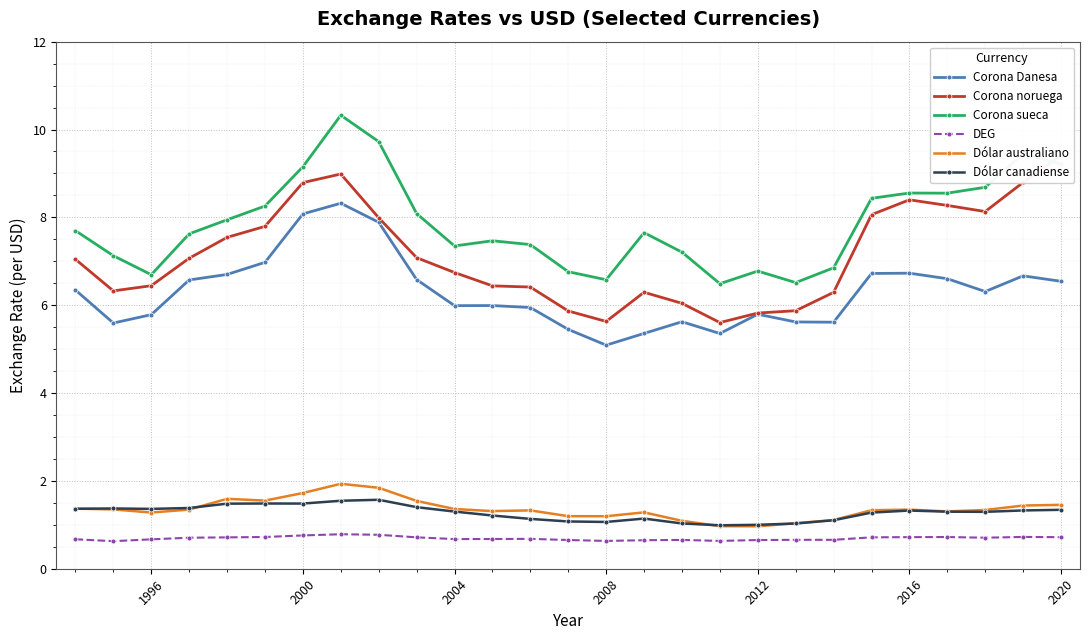

What is the lowest value of the Dólar australiano series?

1.0